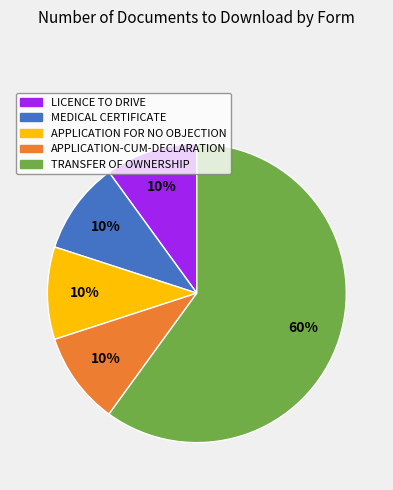

Which slice is the largest?

TRANSFER OF OWNERSHIP